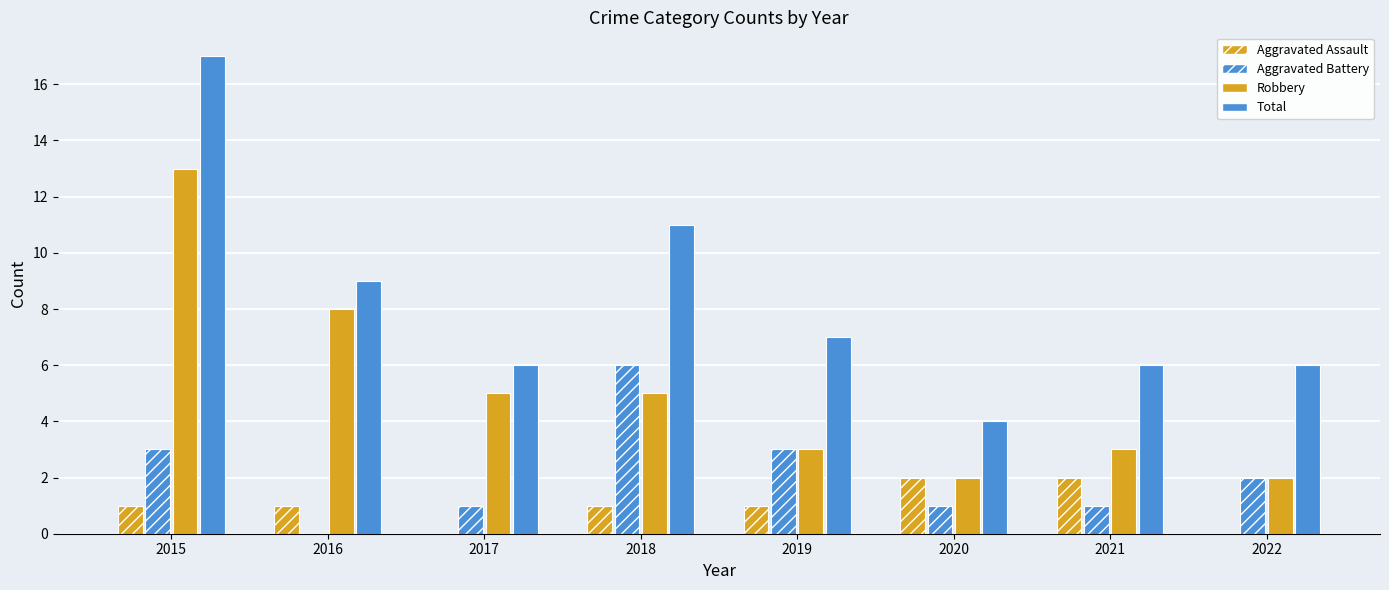

What is the average value of the Aggravated Battery series?

2